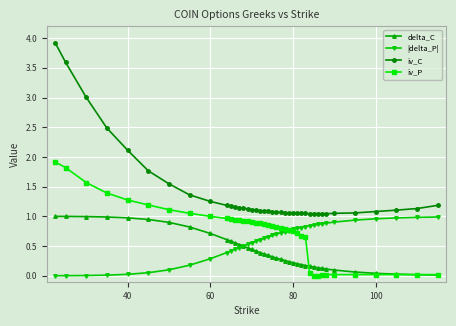

What is the maximum value shown in the chart?

3.9